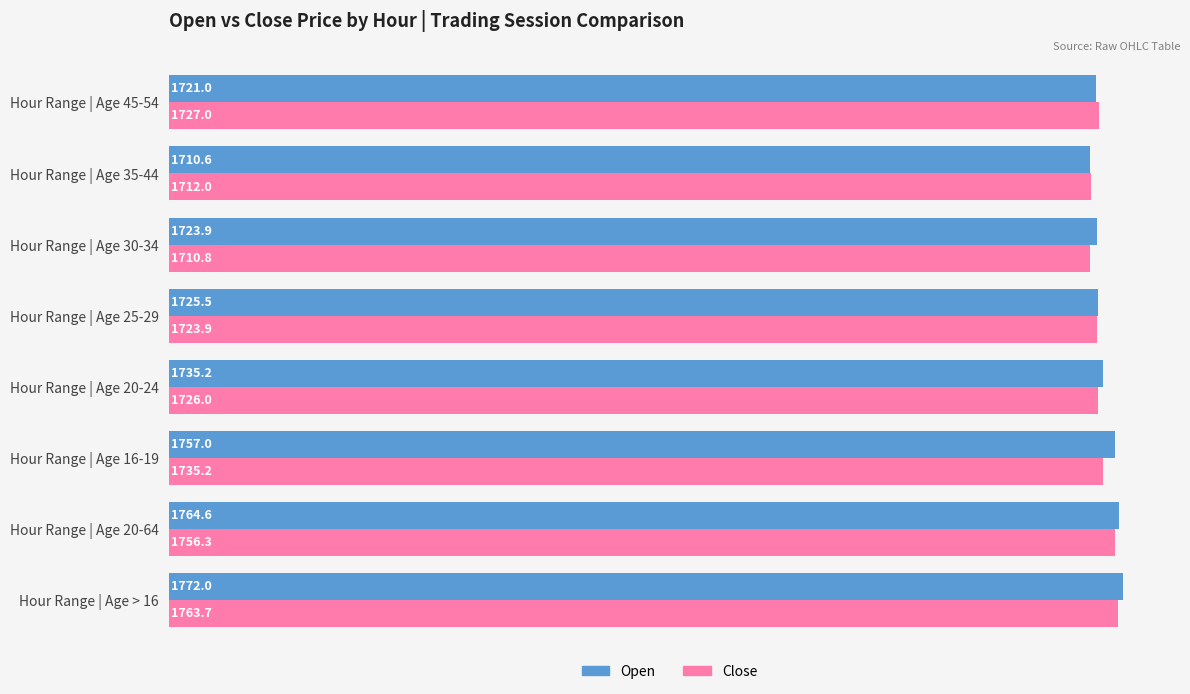

At which category is the sum across all series the highest?

Hour Range | Age > 16